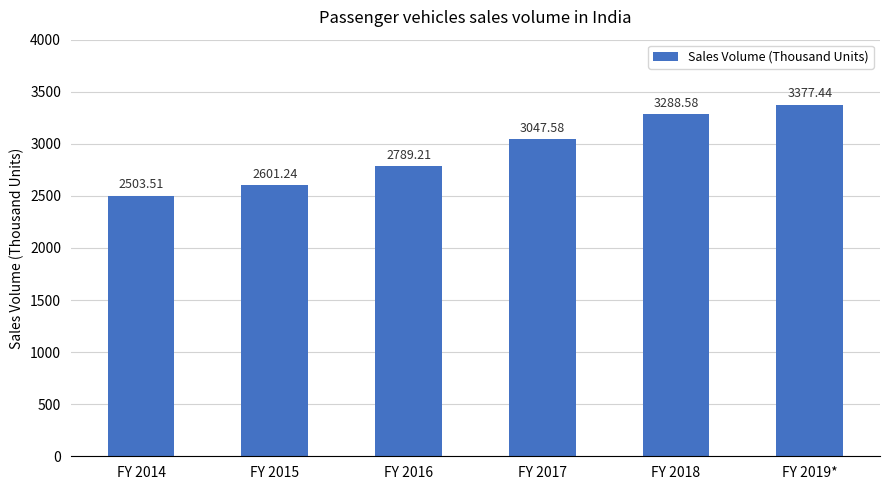

Reading left to right, extract all data points from this chart.

FY 2014=2503.5	FY 2015=2601.2	FY 2016=2789.2	FY 2017=3047.6	FY 2018=3288.6	FY 2019*=3377.4